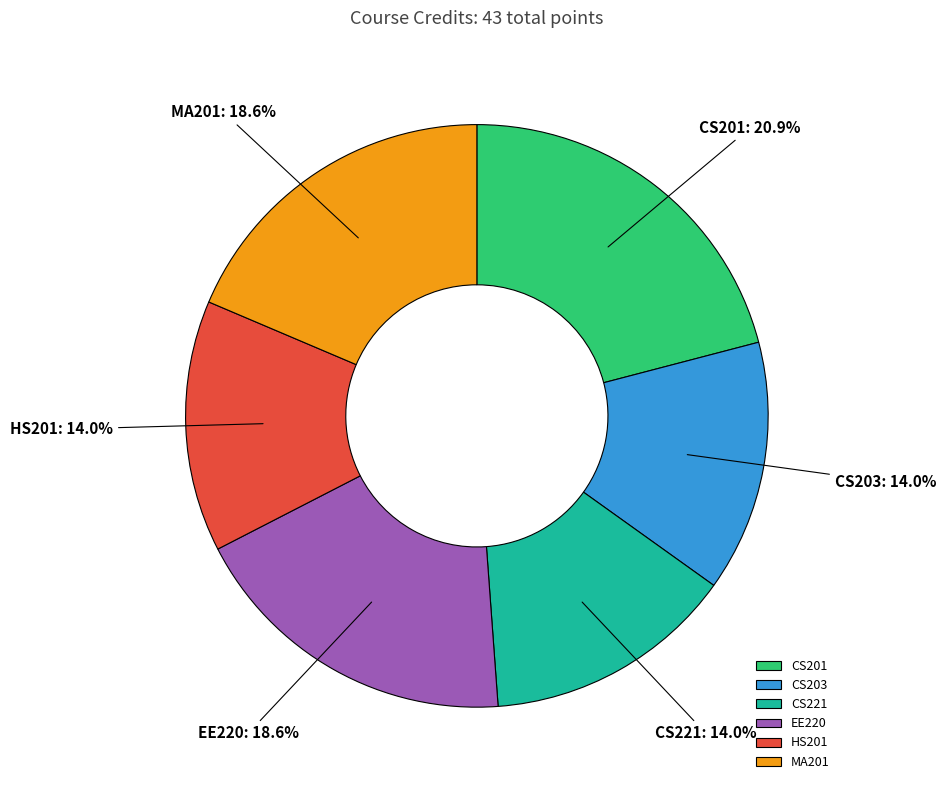

Does CS221 account for over 50% of the chart?

No